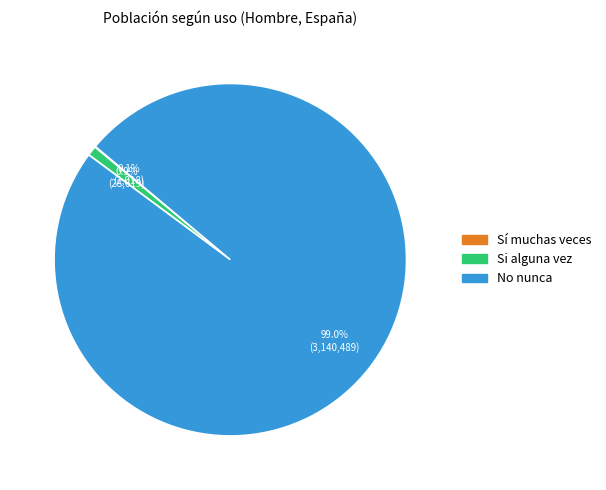

Which category has the biggest portion of the pie?

No nunca